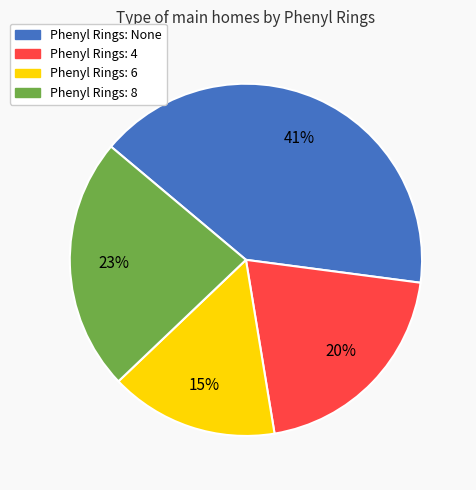

To the nearest percent, what is the average slice percentage?

25%